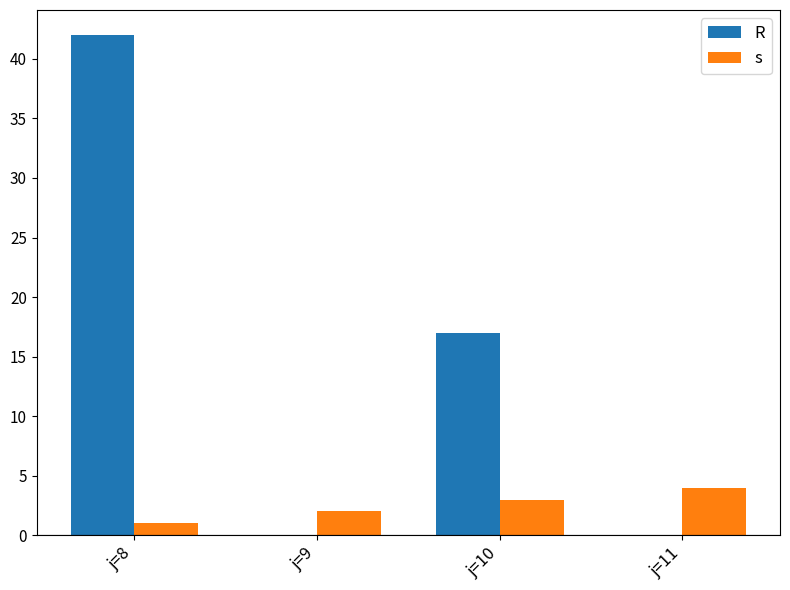

What are all the series names shown in the legend?

R, s